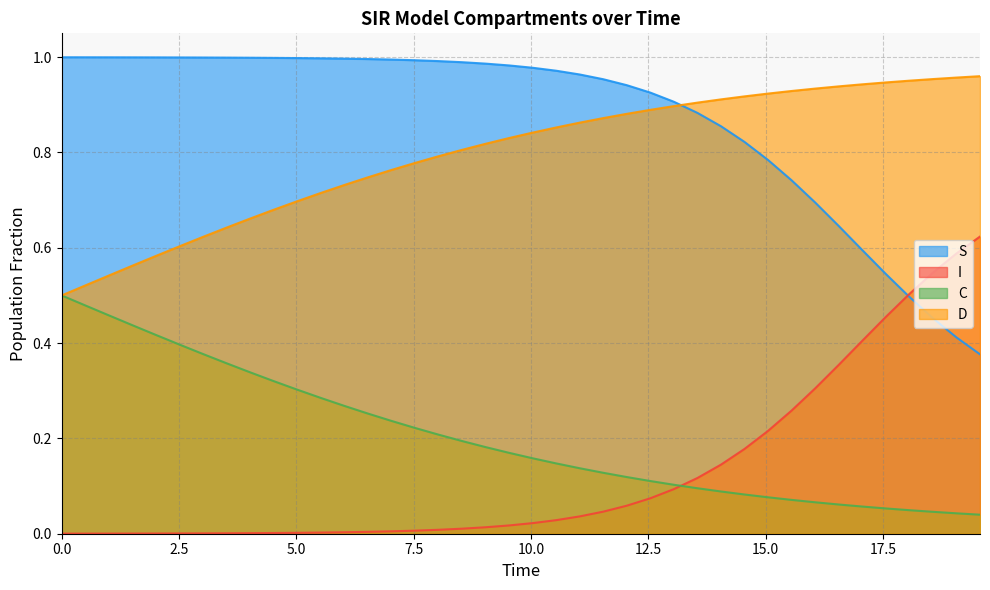

True or false: D and I cross at least once.

False